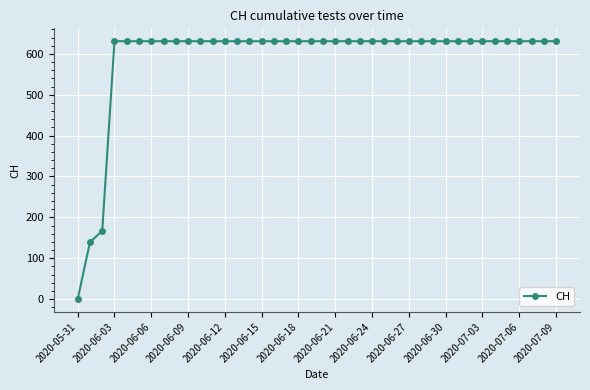

What is the value of the 15th point from the left?

631